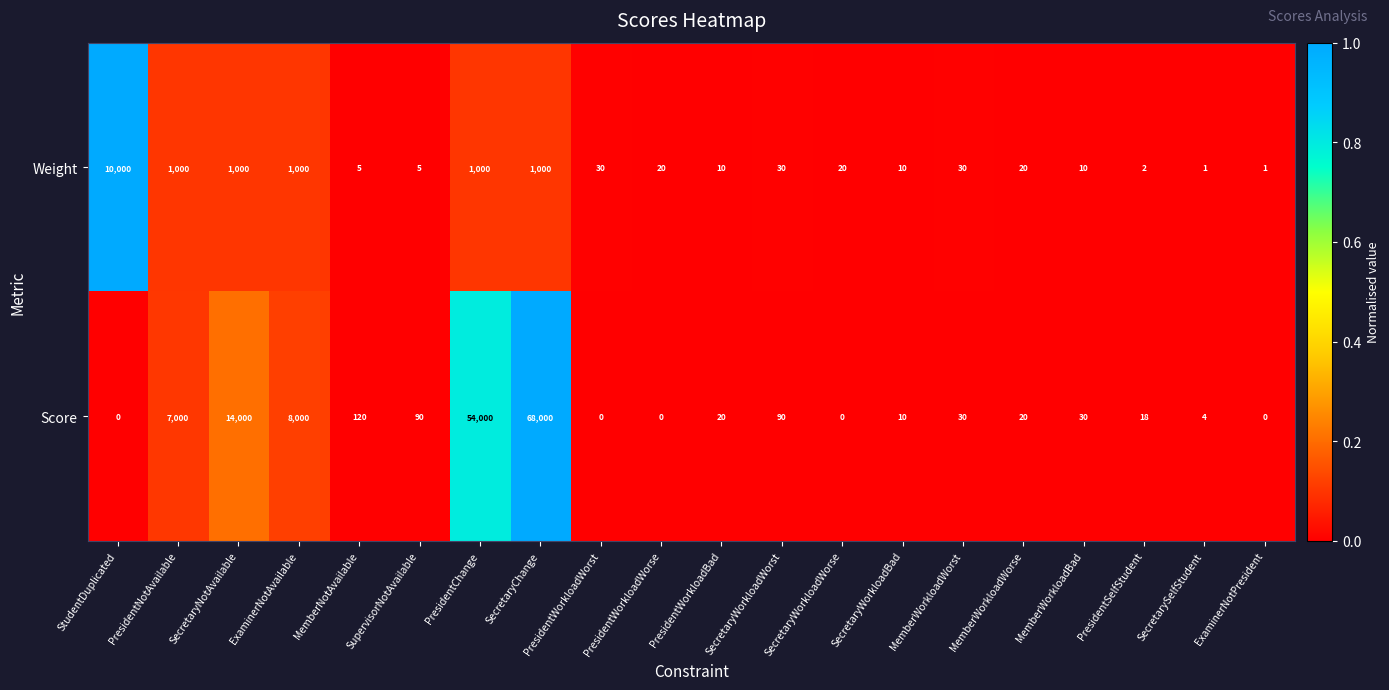

What is the difference between the second highest and second lowest values in the Weight series?

999